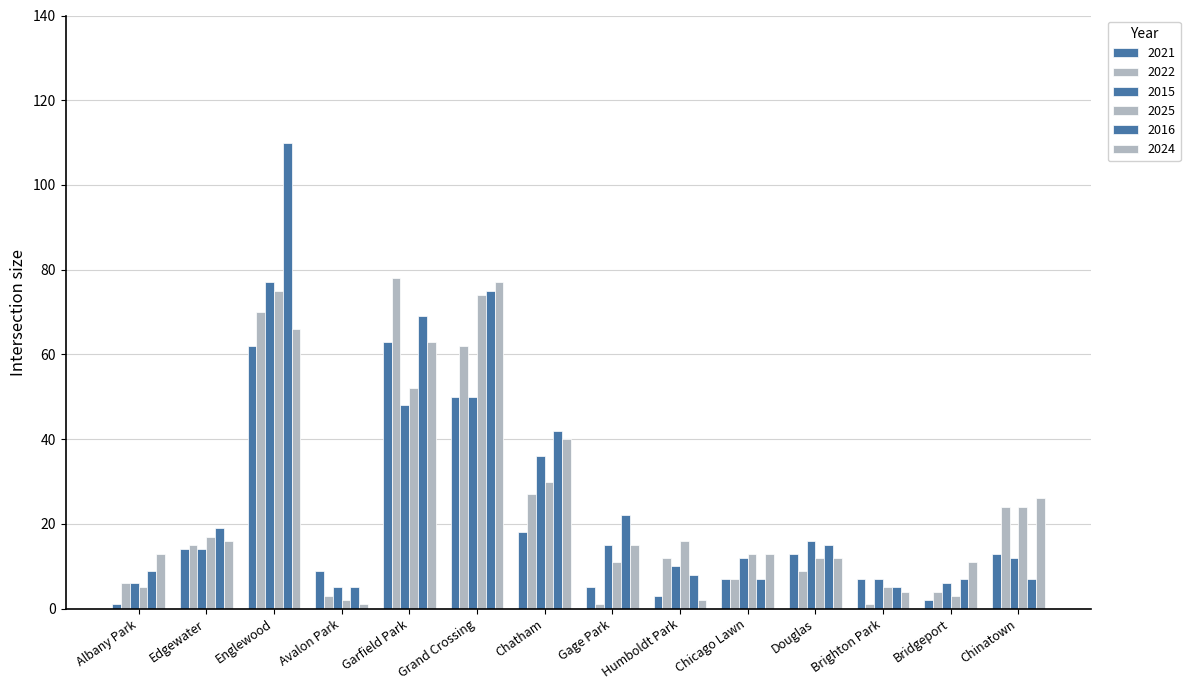

Which category has the lowest value across all series?

Albany Park